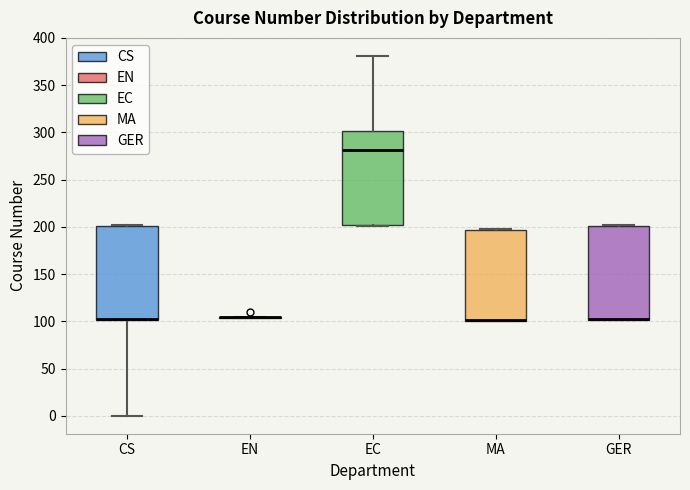

Where does the upper whisker of the box for EC end on the y-axis? The values are not printed on the chart, so give them approximately, as read against the axis.

380